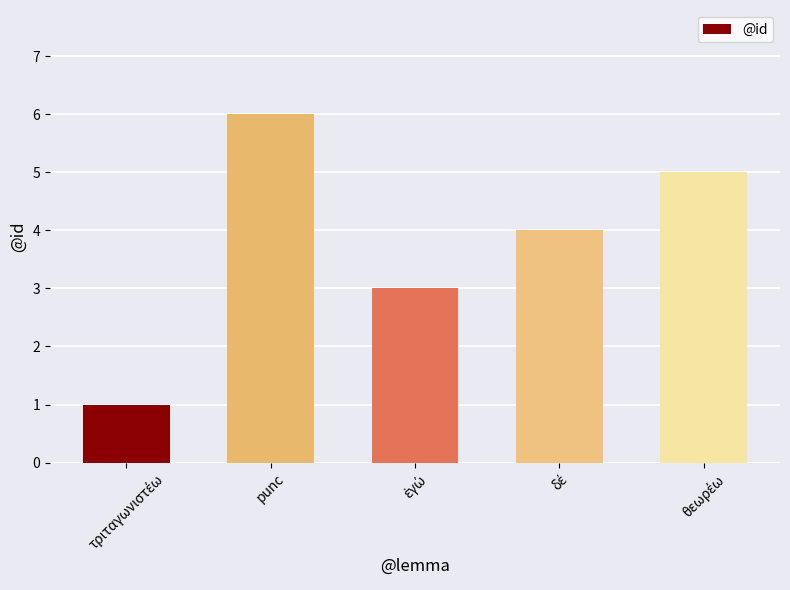

What is the greatest value displayed?

6